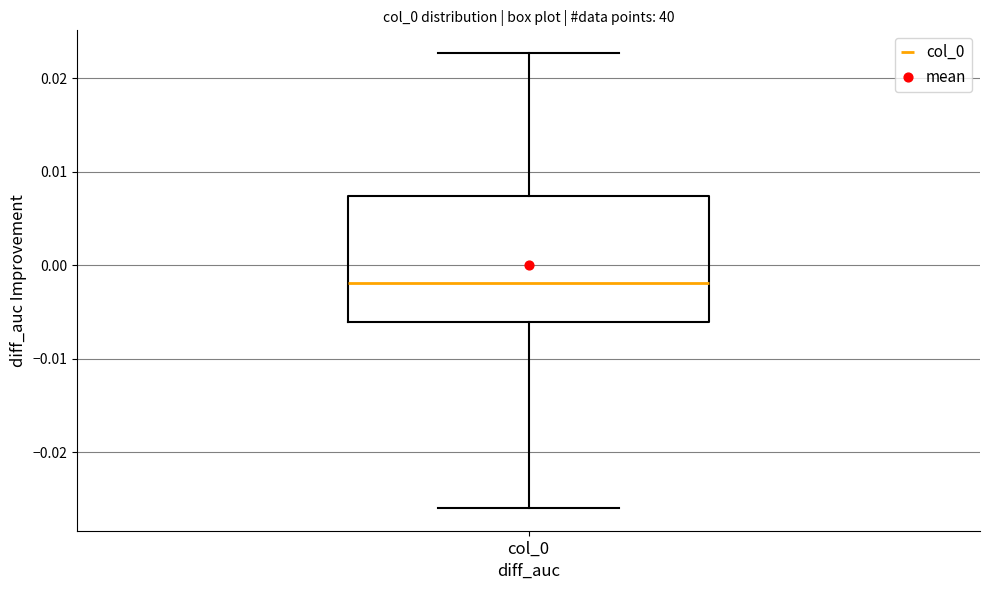

Where does the lower whisker of the box for col_0 end on the y-axis? The values are not printed on the chart, so give them approximately, as read against the axis.

-0.026